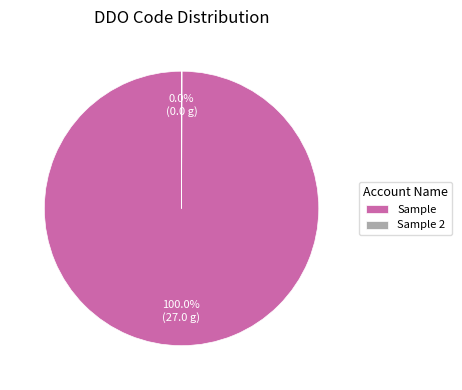

To the nearest percent, what is the average slice percentage?

50%